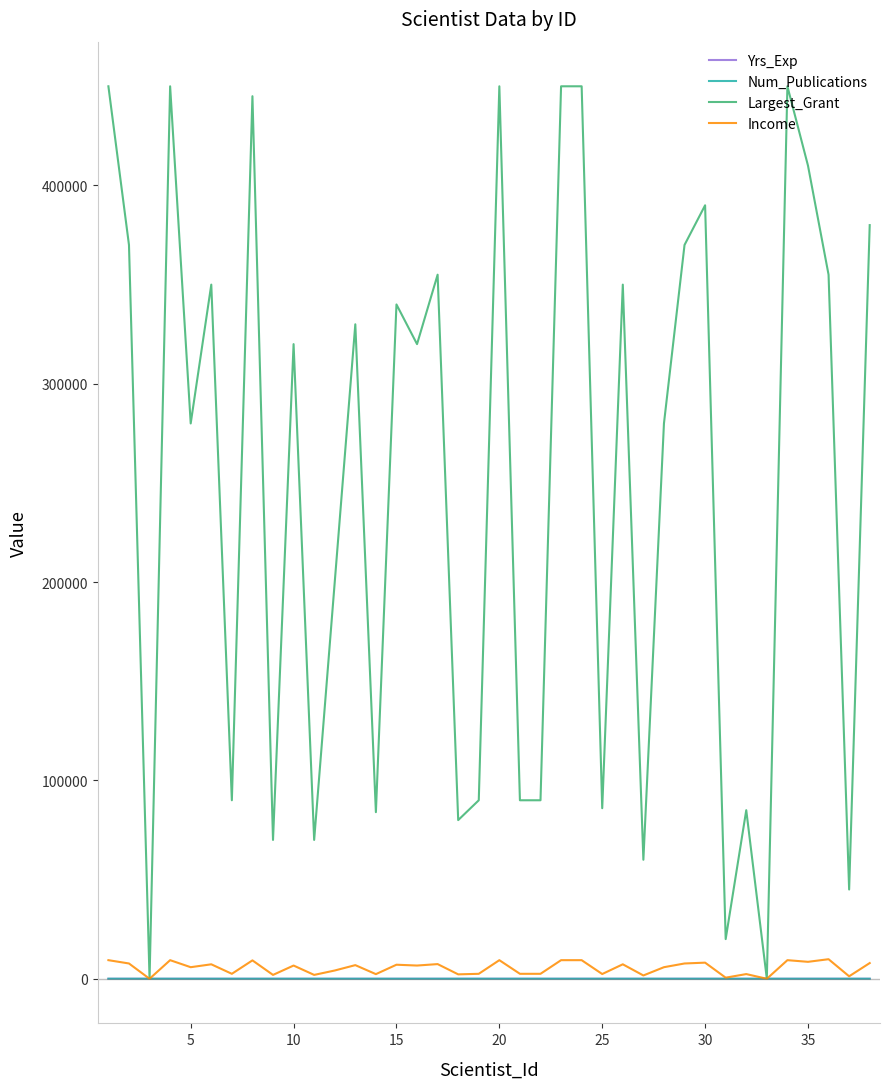

Which series has the largest total across all categories?

Largest_Grant